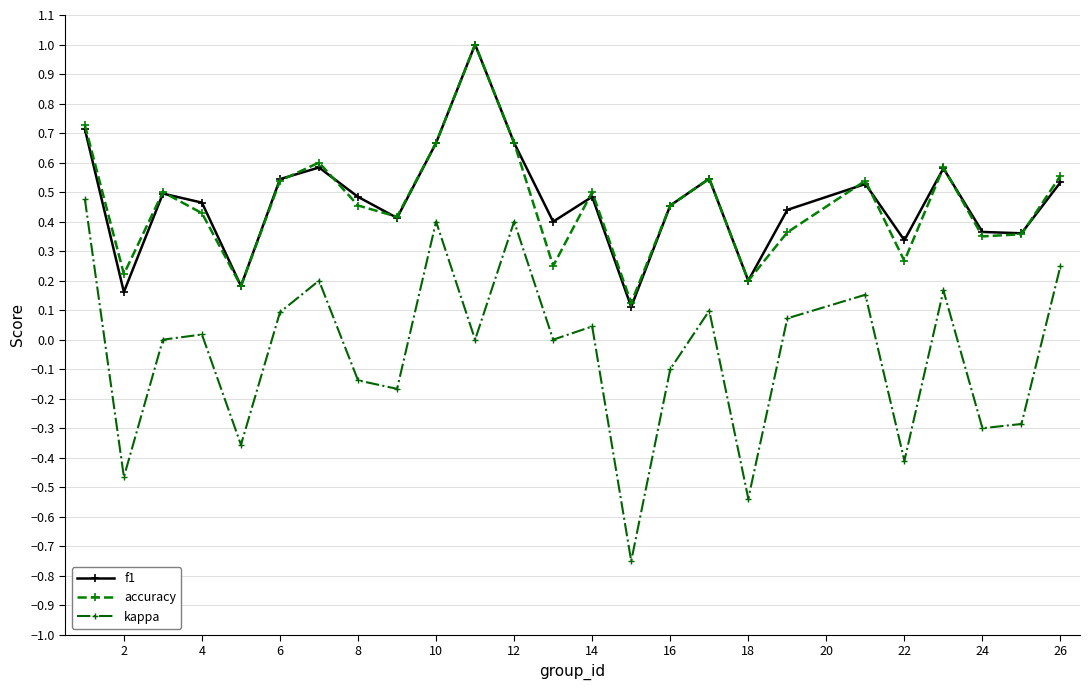

What is the highest value of the f1 series?

1.0